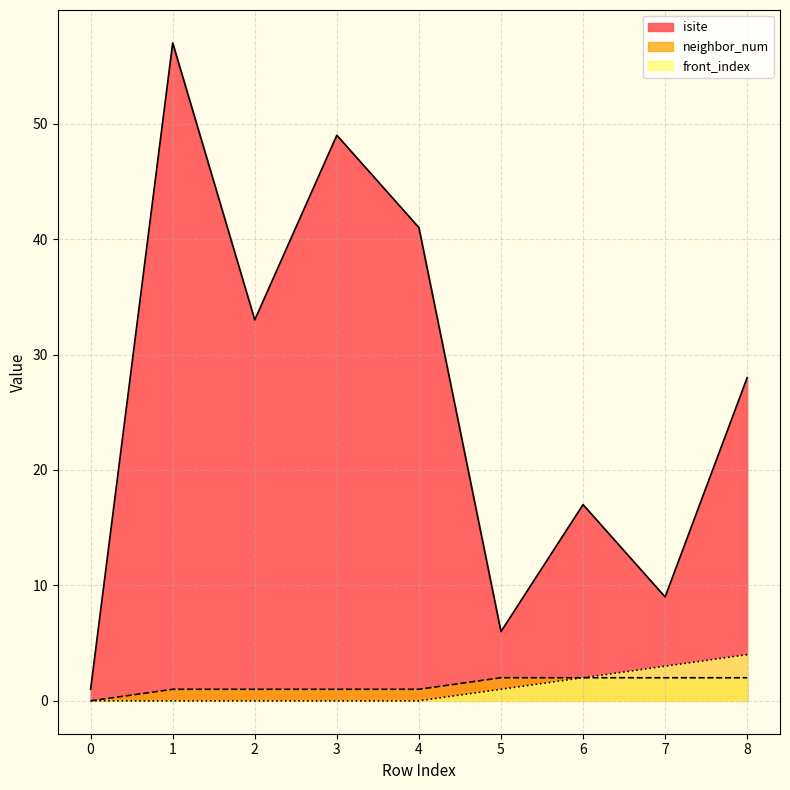

Reading left to right, what are all the values shown in this chart?

isite: 1	57	33	49	41	6	17	9	28
neighbor_num: 0	1	1	1	1	2	2	2	2
front_index: 0	0	0	0	0	1	2	3	4